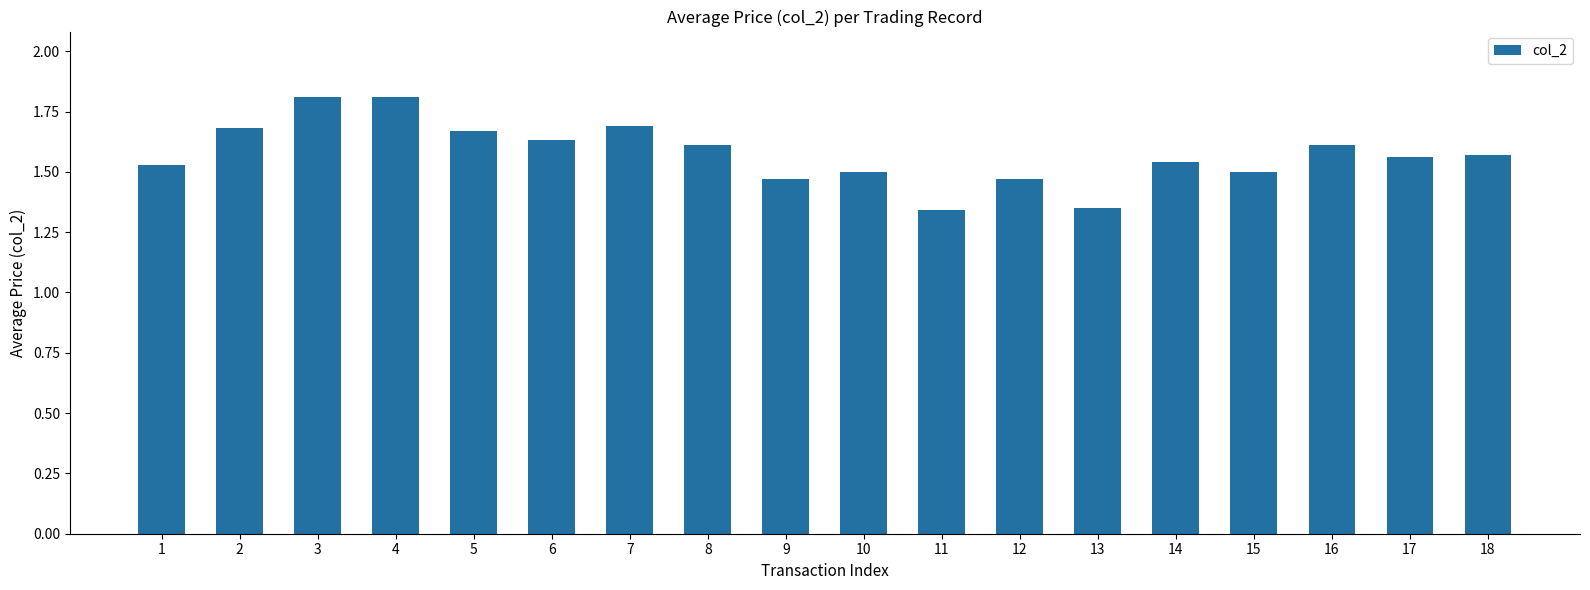

What is the difference between the second highest and minimum values?

0.5